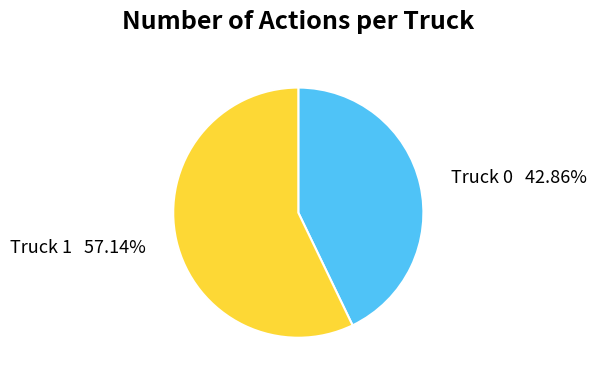

To the nearest percent, what percentage of the pie is Truck 0?

43%